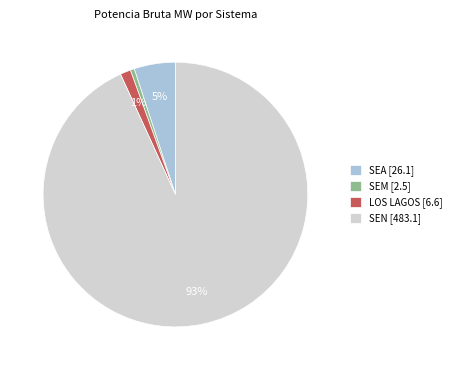

To the nearest percent, what is the difference between the SEA [26.1] and LOS LAGOS [6.6] slice percentages?

4%